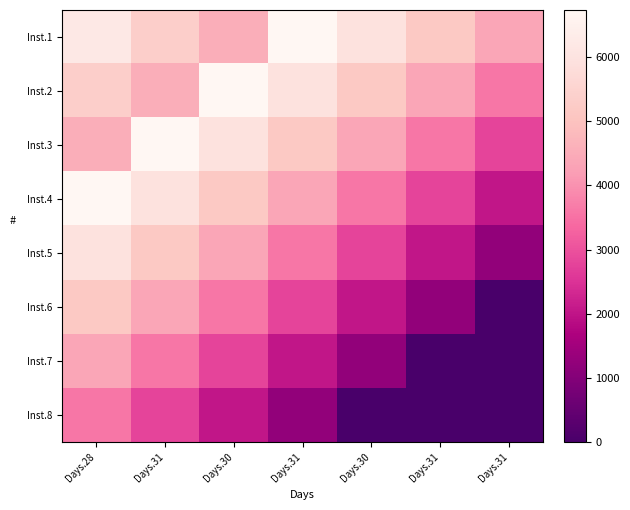

Reading left to right, what are all the values shown in this chart?

Inst.1: Days.28=6176.7	Days.31=5360.3	Days.30=4541.9	Days.31=6727.5	Days.30=5940.4	Days.31=5156.9	Days.31=4375.9
Inst.2: Days.28=5360.3	Days.31=4541.9	Days.30=6727.5	Days.31=5940.4	Days.30=5156.9	Days.31=4375.9	Days.31=3591.4
Inst.3: Days.28=4541.9	Days.31=6727.5	Days.30=5940.4	Days.31=5156.9	Days.30=4375.9	Days.31=3591.4	Days.31=2810.8
Inst.4: Days.28=6727.5	Days.31=5940.4	Days.30=5156.9	Days.31=4375.9	Days.30=3591.4	Days.31=2810.8	Days.31=2029.5
Inst.5: Days.28=5940.4	Days.31=5156.9	Days.30=4375.9	Days.31=3591.4	Days.30=2810.8	Days.31=2029.5	Days.31=1251.7
Inst.6: Days.28=5156.9	Days.31=4375.9	Days.30=3591.4	Days.31=2810.8	Days.30=2029.5	Days.31=1251.7	Days.31=0.0
Inst.7: Days.28=4375.9	Days.31=3591.4	Days.30=2810.8	Days.31=2029.5	Days.30=1251.7	Days.31=0.0	Days.31=0.0
Inst.8: Days.28=3591.4	Days.31=2810.8	Days.30=2029.5	Days.31=1251.7	Days.30=0.0	Days.31=0.0	Days.31=0.0